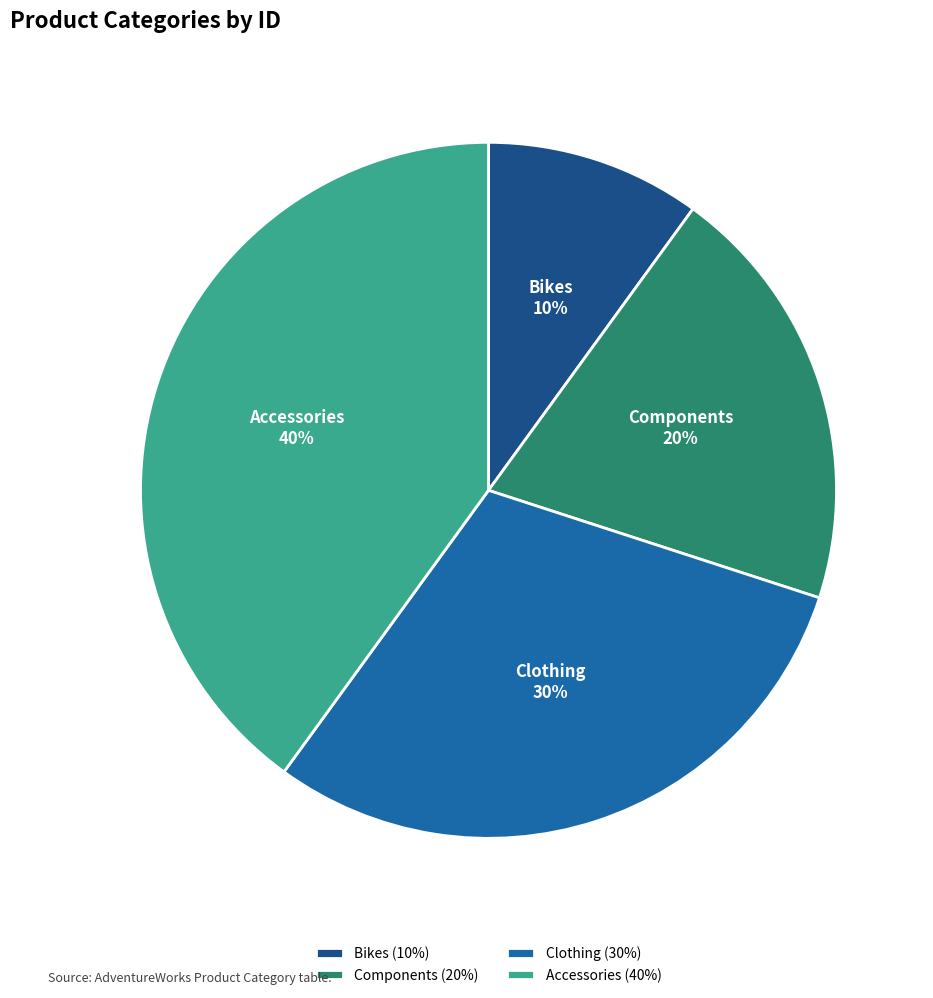

To the nearest percent, what is the difference between the largest and smallest slice percentages?

30%